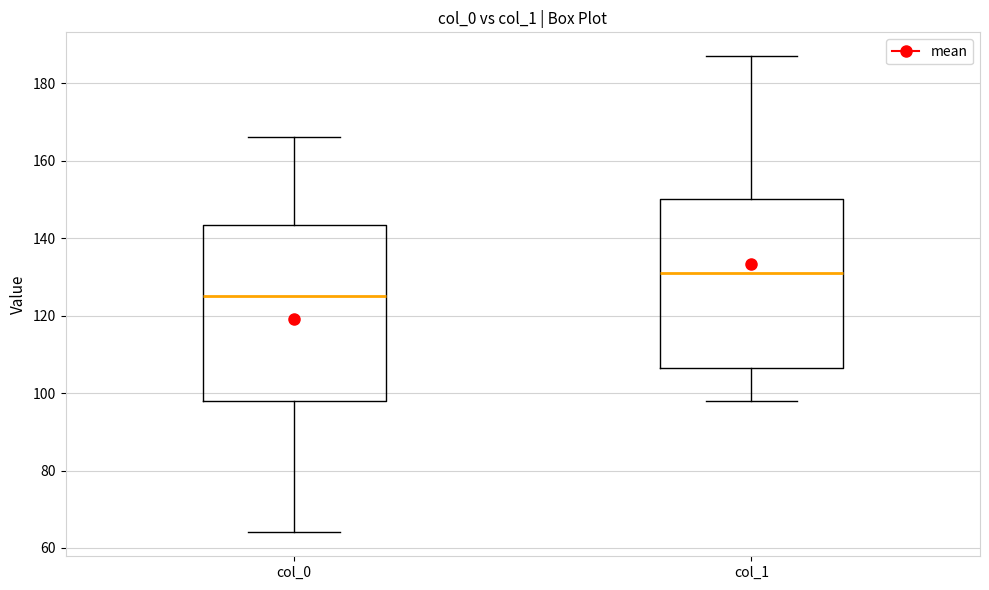

Reading left to right, transcribe this box plot: for each box, give where its median line is, the range the box spans, and where its two whiskers end, as read against the y-axis. The values are not printed on the chart, so give them approximately, as read against the axis.

col_0: median 126, box 98 to 144, whiskers 64 to 166
col_1: median 132, box 106 to 150, whiskers 98 to 188